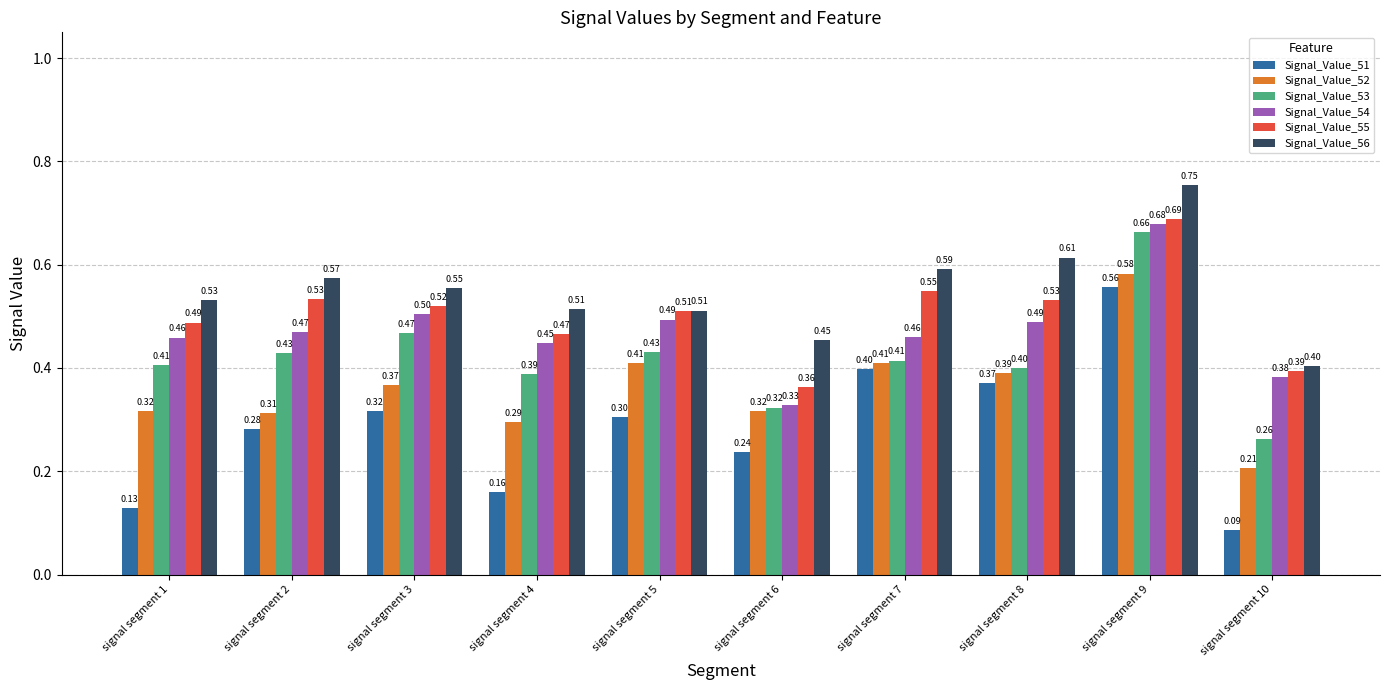

How many bars are there in total?

60